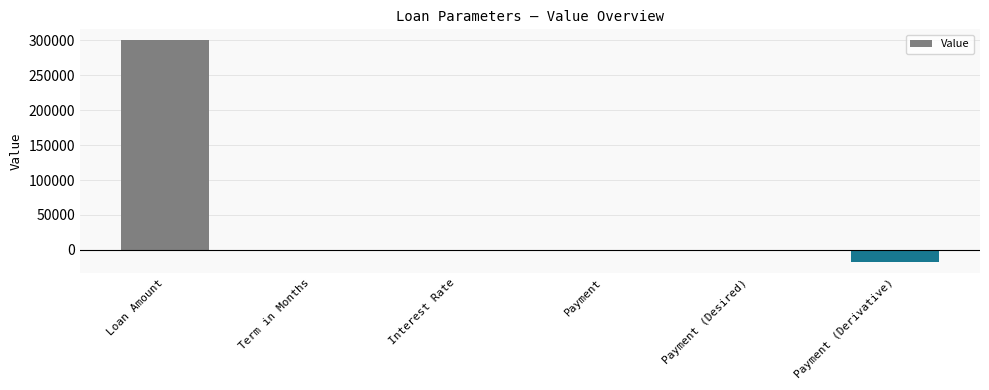

What is the difference between the values at Payment and Loan Amount?

302000.0